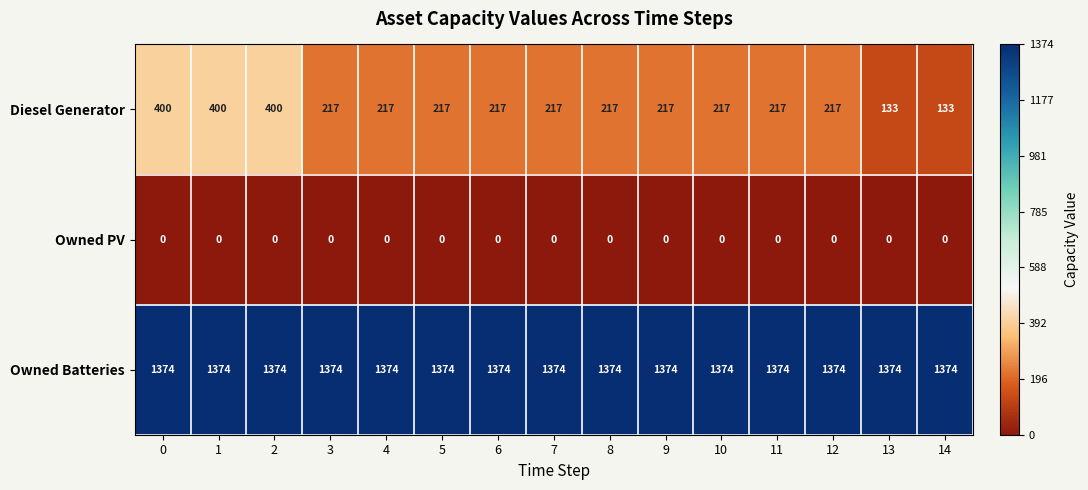

What is the approximate value of Diesel Generator at 10, to the nearest 5?

215